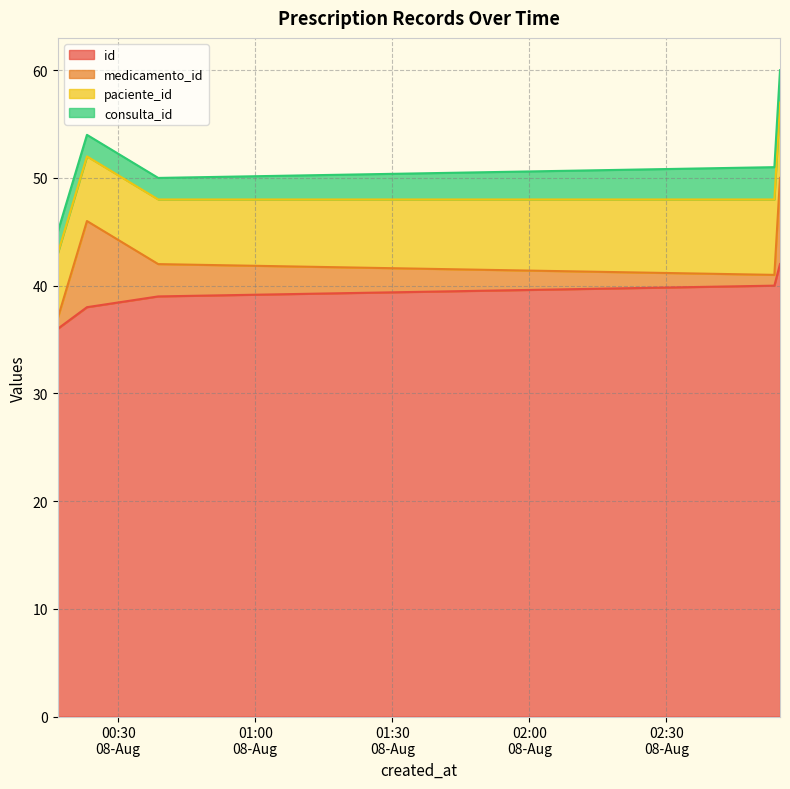

The id series shows 68 at 2023-08-08 02:54:51. True or false?

False